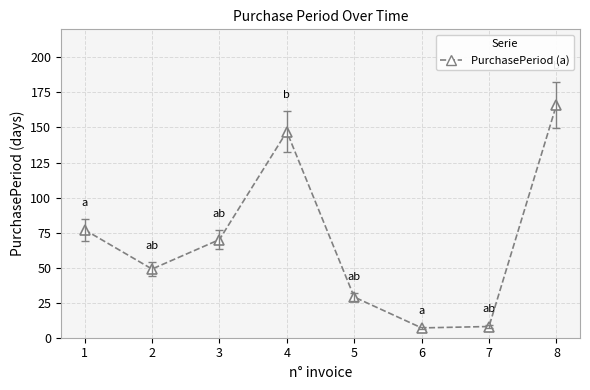

Between 3 and 8, which is larger?

8